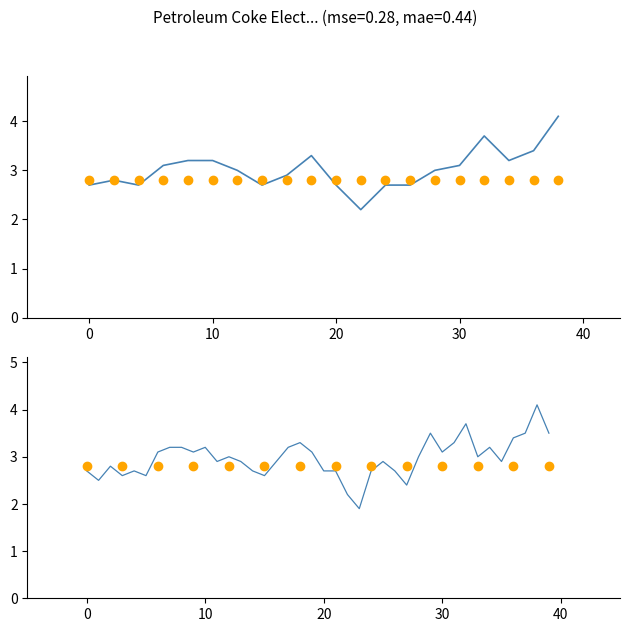

What is the difference between the values at 1991-12-01 and 1992-07-01?

1.2